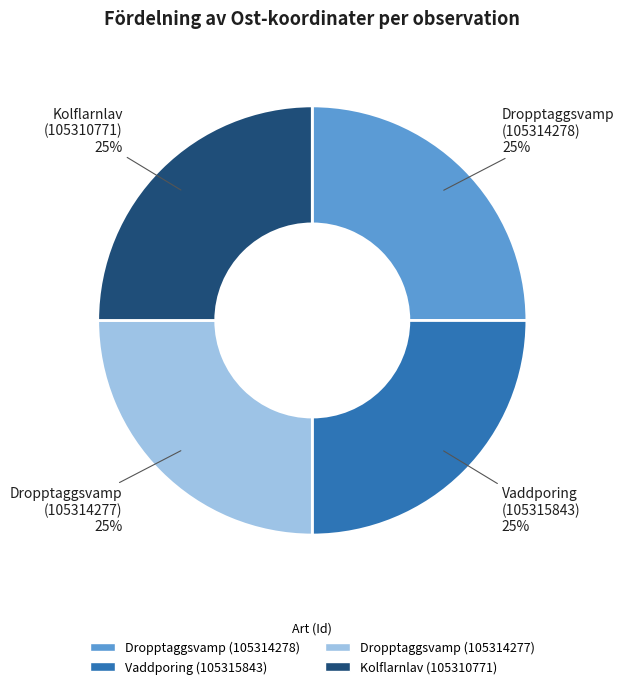

Is there any slice that represents more than half of the pie?

No